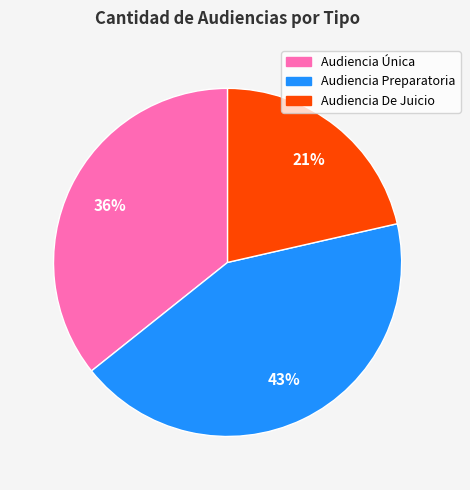

Is the sum of Audiencia De Juicio and Audiencia Preparatoria greater than half?

Yes